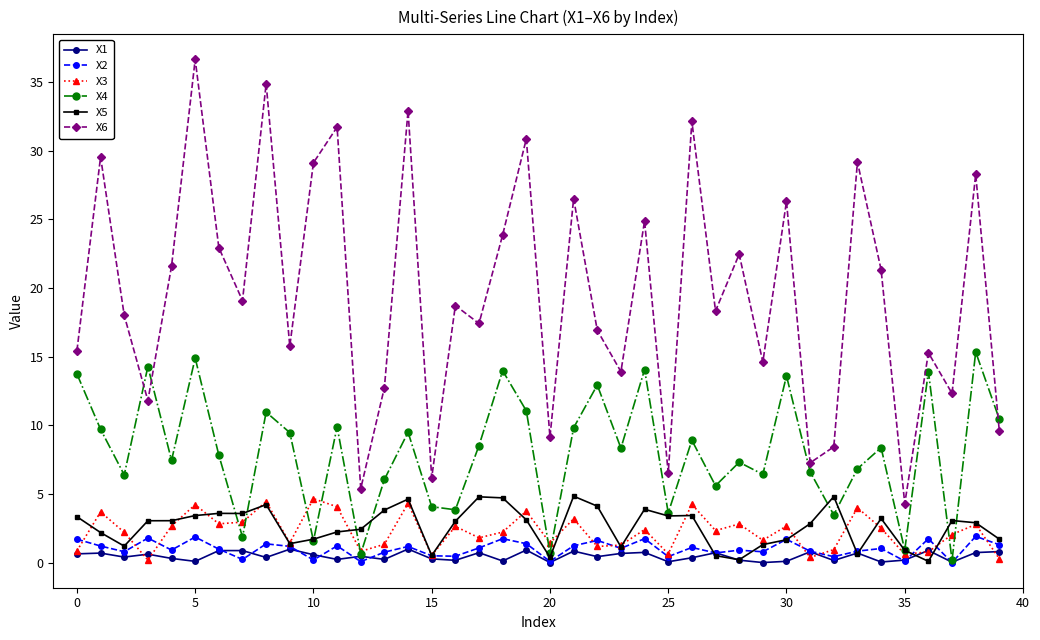

In X4, how many points are higher than both neighbors (excluding endpoints)?

14